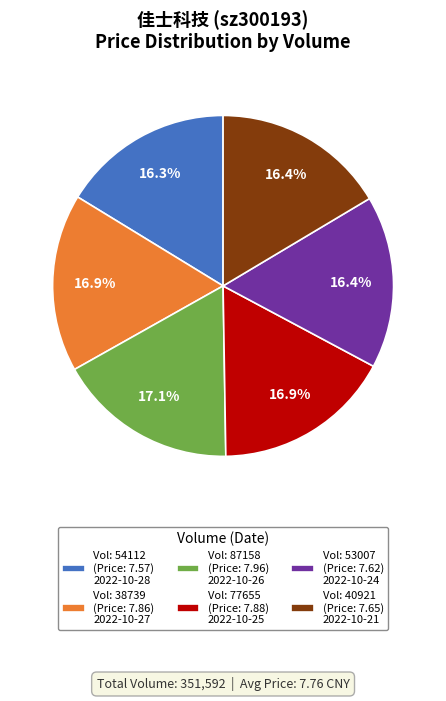

How many segments does this pie chart have?

6